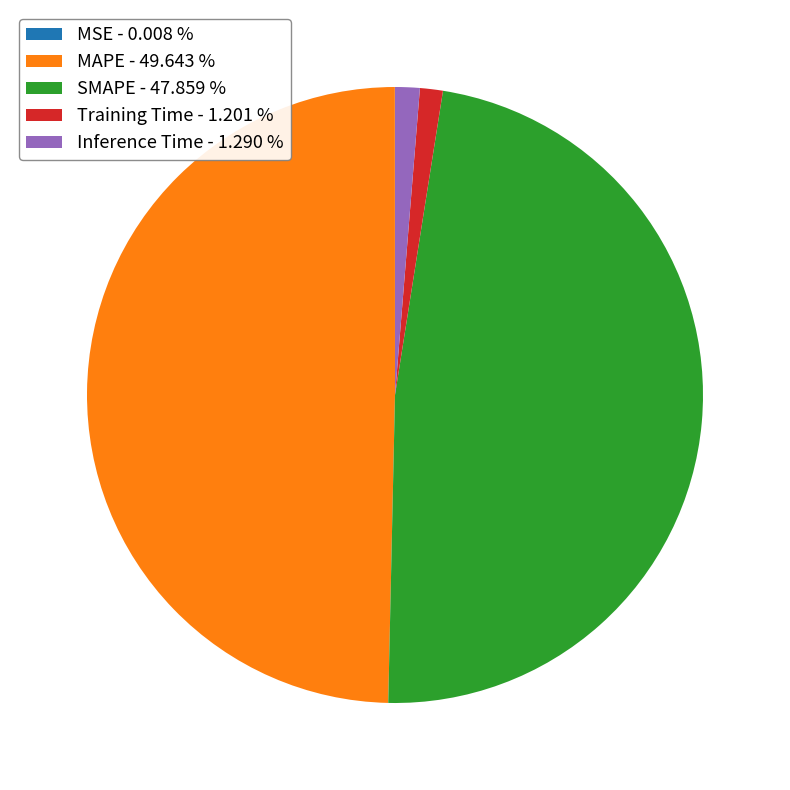

The Inference Time slice represents 1% of the pie. True or false?

True